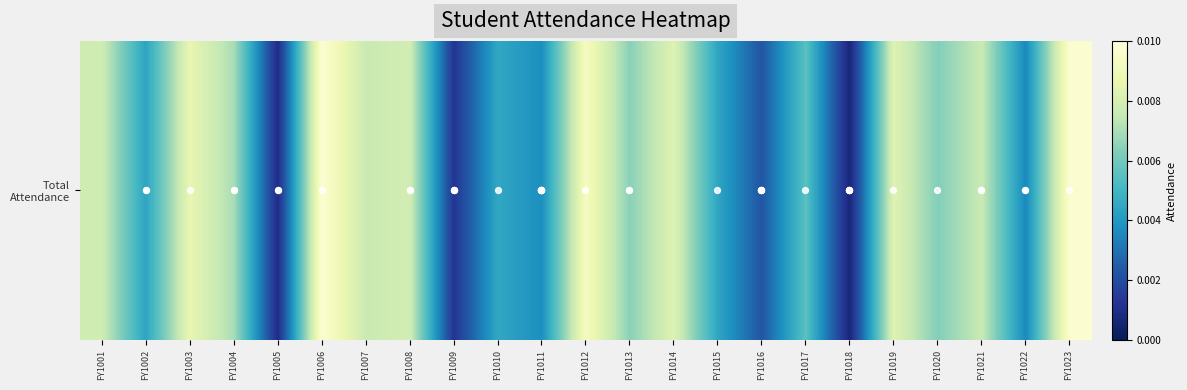

The value at FY1016 is 0.0. True or false?

False